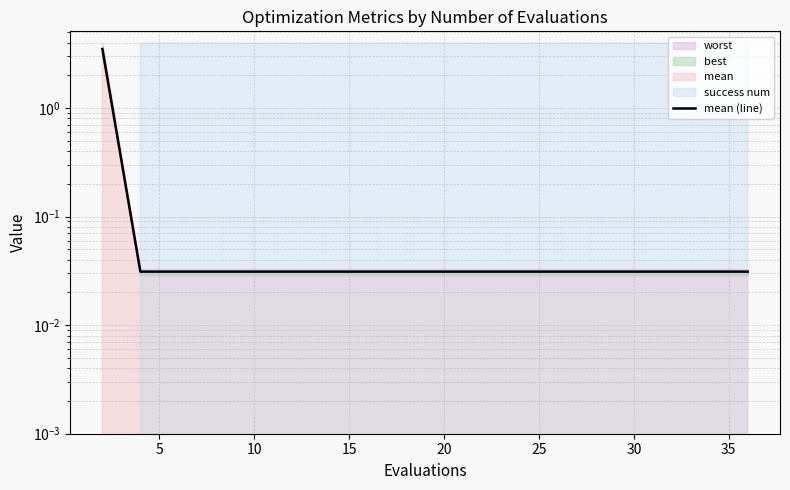

Reading left to right, what are all the values shown in this chart?

3.5	0.0	0.0	0.0	0.0	0.0	0.0	0.0	0.0	0.0	0.0	0.0	0.0	0.0	0.0	0.0	0.0	0.0	0.0	0.0